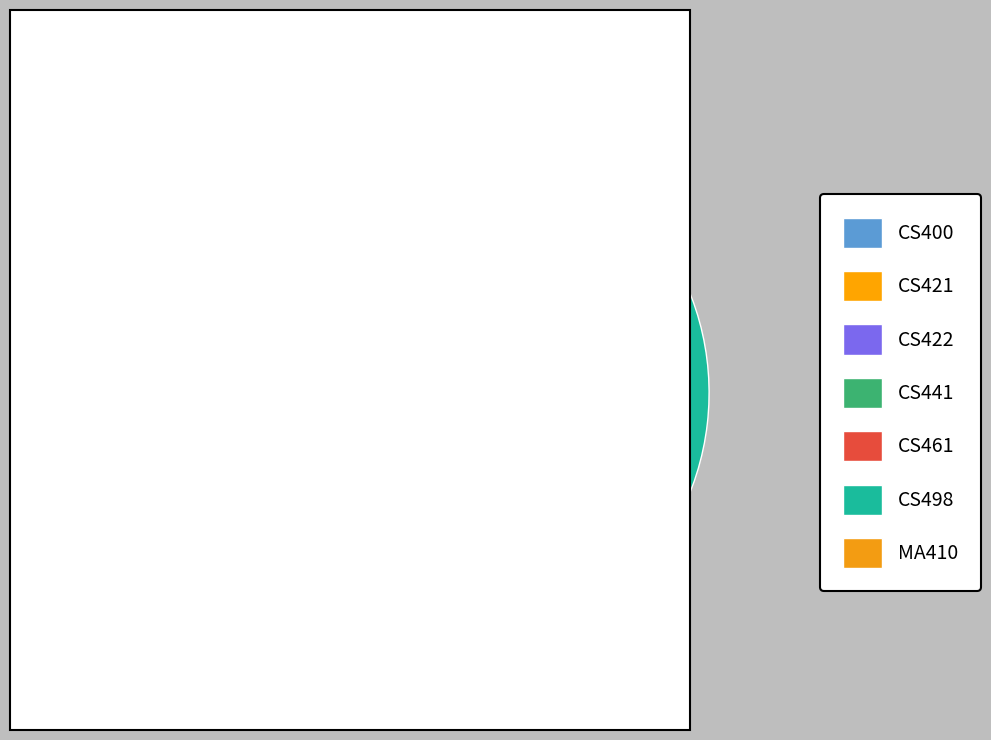

How many segments does this pie chart have?

7